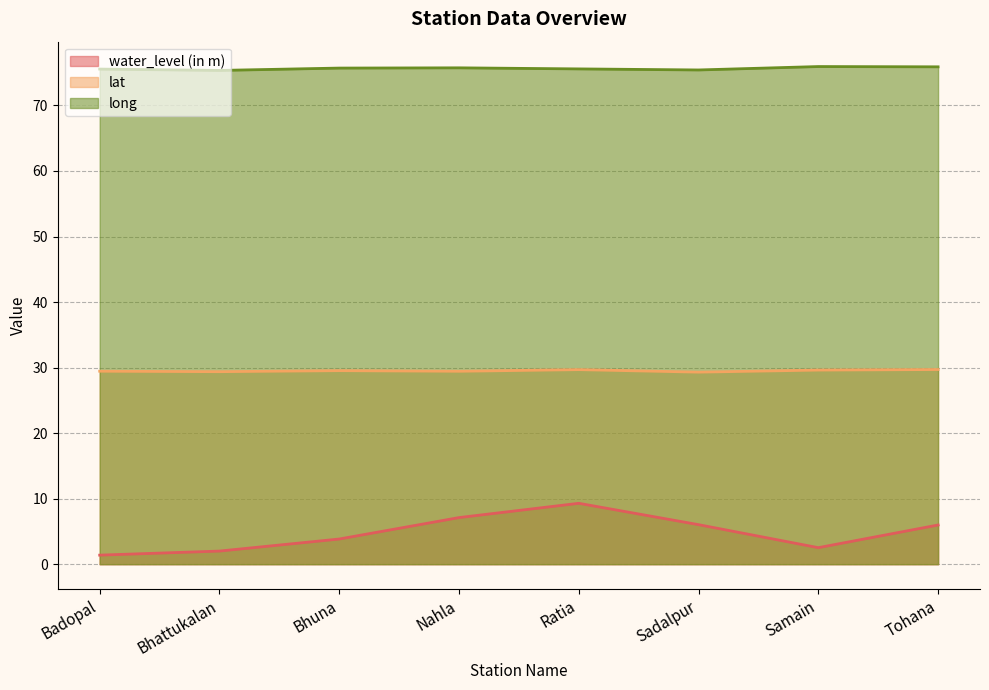

What is the sum of the lat values at Bhattukalan and Tohana?

59.1